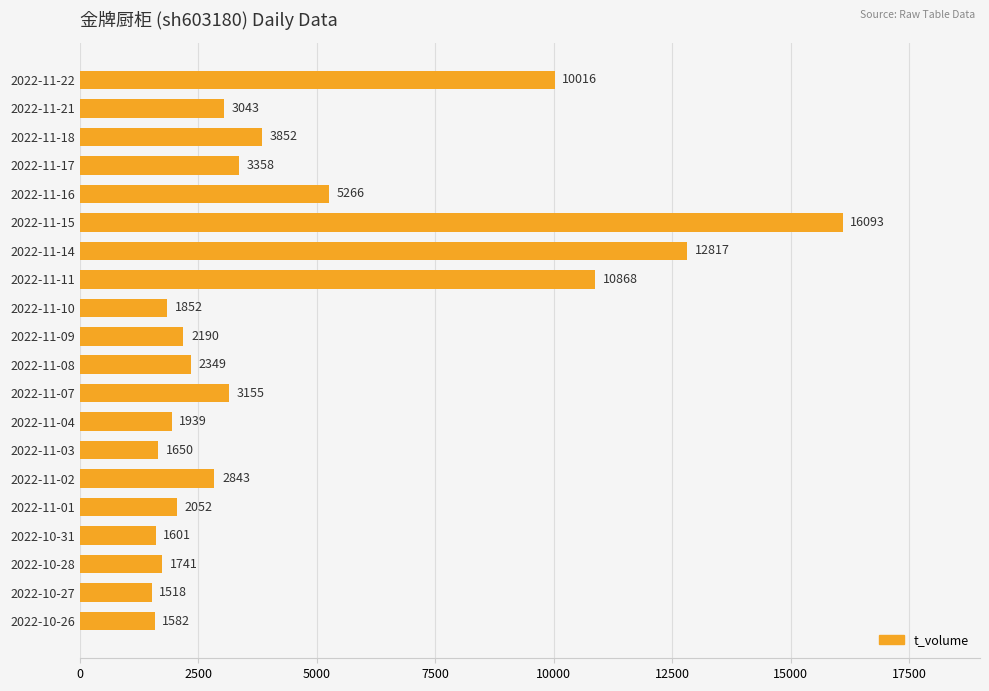

Which category has the lowest value across all series?

2022-10-27